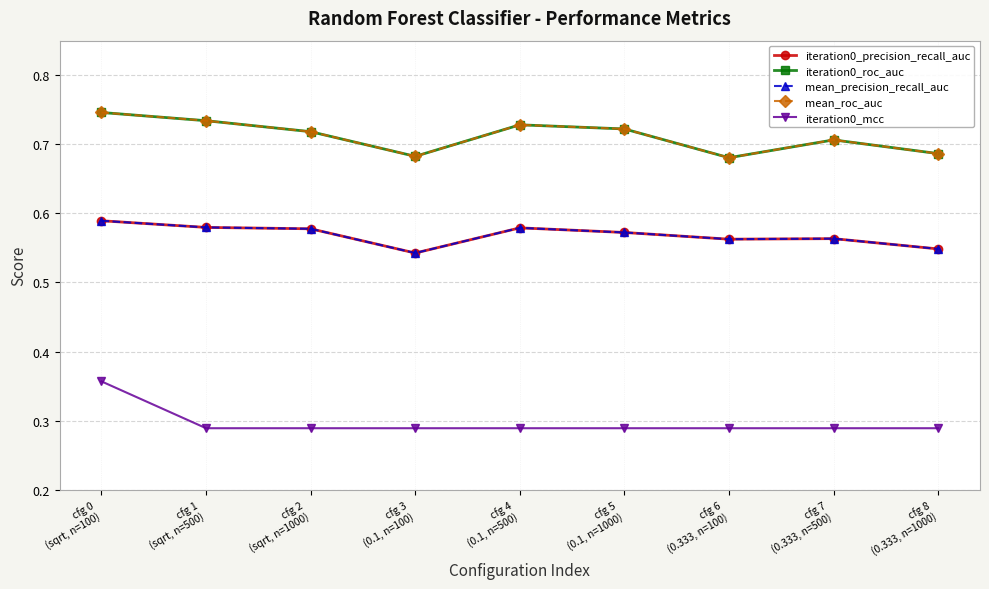

Does the chart have visible grid lines?

Yes